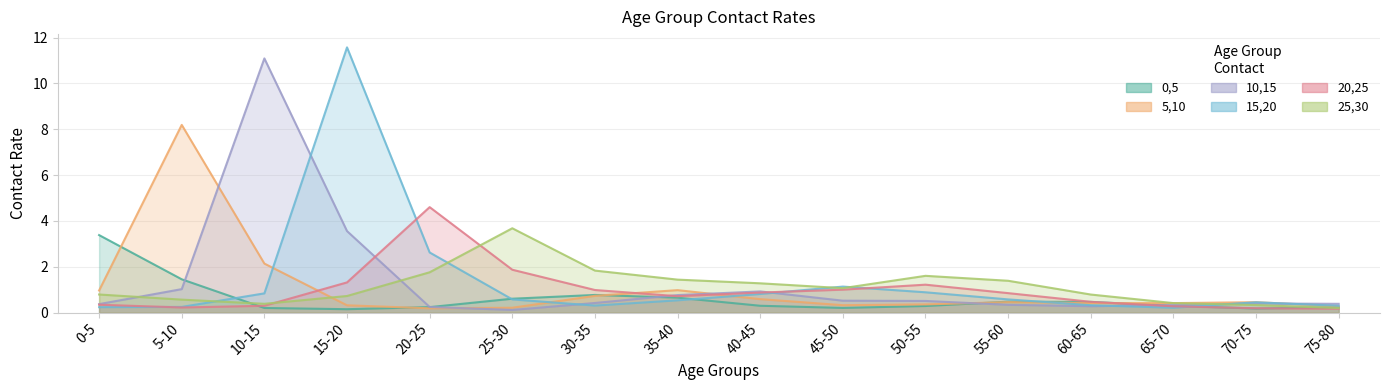

Where do 25,30 and 5,10 first cross each other?

10-15 and 15-20